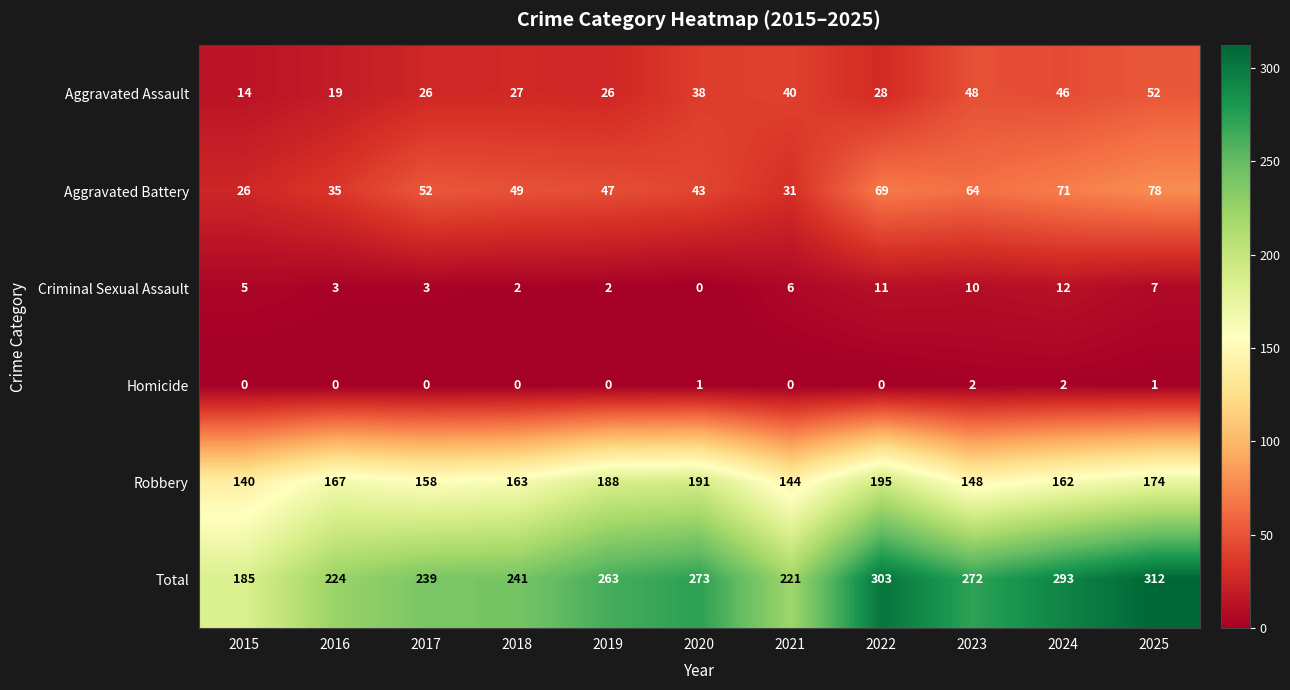

What is the difference between the highest and lowest values at 2023?

270